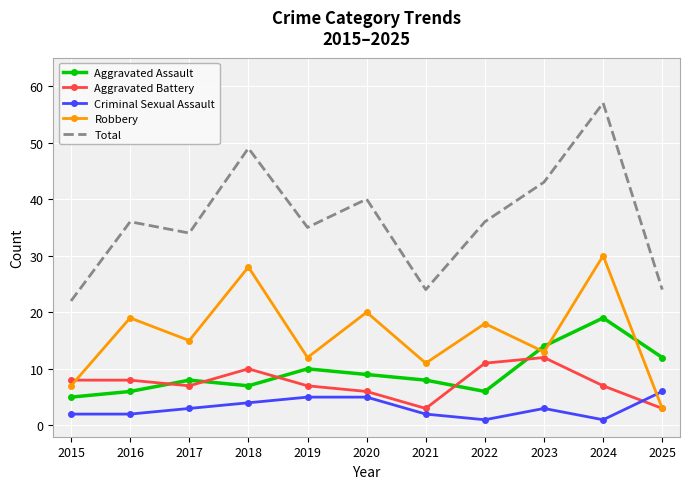

Which category has the highest value in the Total series?

2024